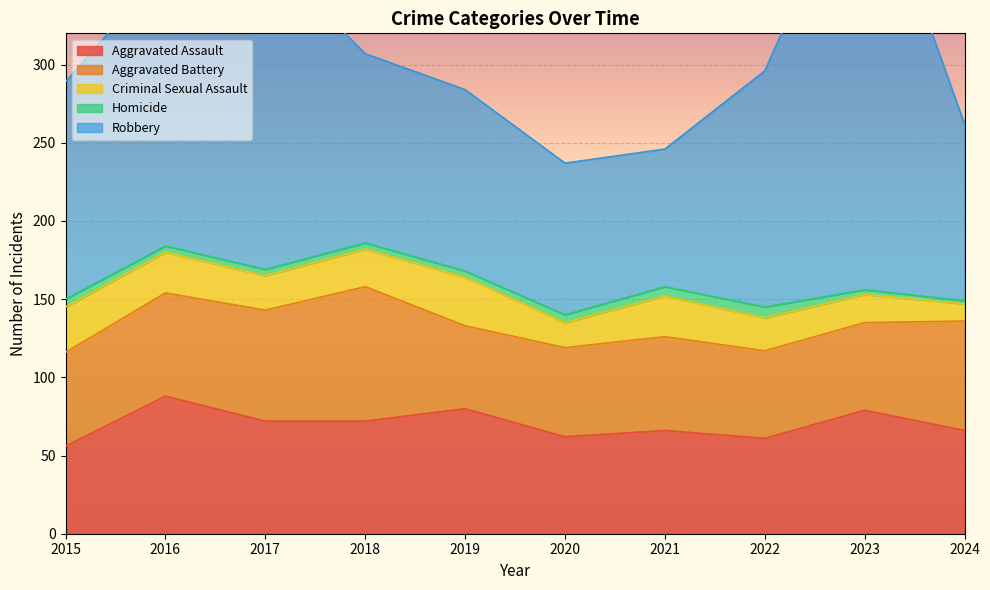

What is the difference between the highest and lowest values at 2019?

112